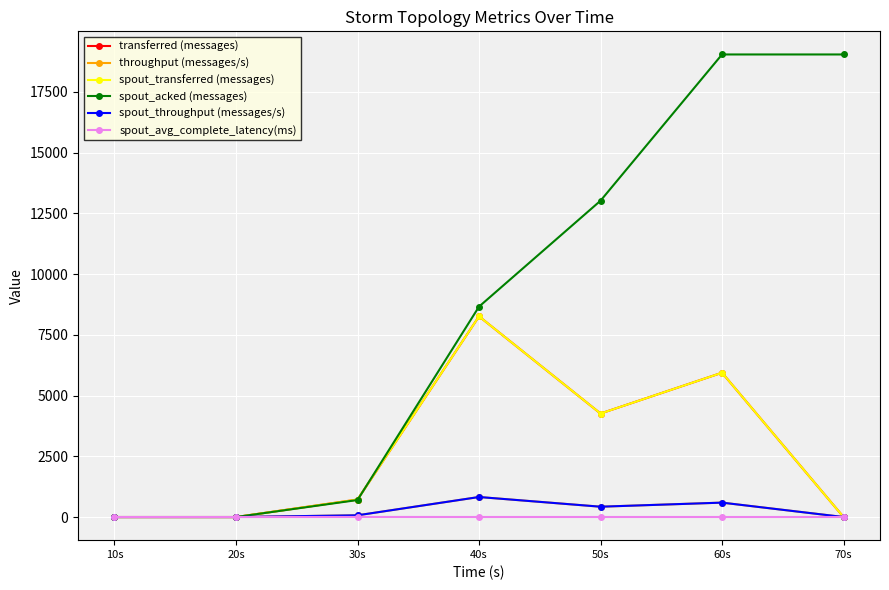

Reading left to right, extract all data points from this chart.

transferred (messages): 10s=0.0	20s=0.0	30s=720.0	40s=8260.0	50s=4260.0	60s=5940.0	70s=0.0
throughput (messages/s): 10s=0.0	20s=0.0	30s=71.0	40s=824.0	50s=425.0	60s=593.0	70s=0.0
spout_transferred (messages): 10s=0.0	20s=0.0	30s=720.0	40s=8260.0	50s=4260.0	60s=5940.0	70s=0.0
spout_acked (messages): 10s=0.0	20s=0.0	30s=700.0	40s=8660.0	50s=13020.0	60s=19040.0	70s=19040.0
spout_throughput (messages/s): 10s=0.0	20s=0.0	30s=71.0	40s=824.0	50s=425.0	60s=593.0	70s=0.0
spout_avg_complete_latency(ms): 10s=0.0	20s=0.0	30s=3.2	40s=1.5	50s=1.5	60s=1.4	70s=1.4